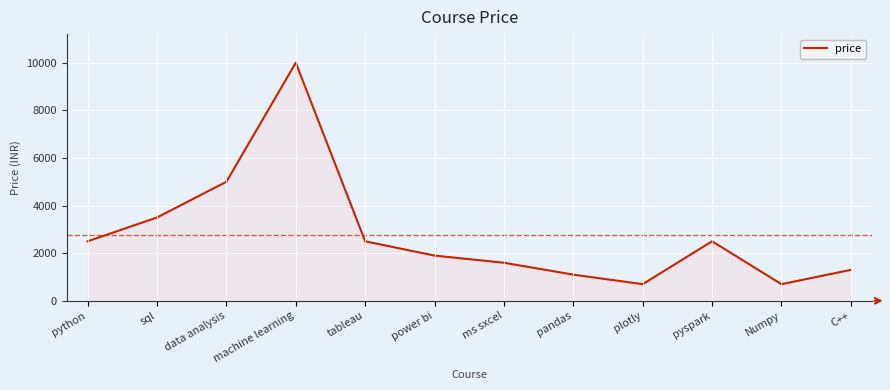

What is the difference between the maximum and minimum values?

9300